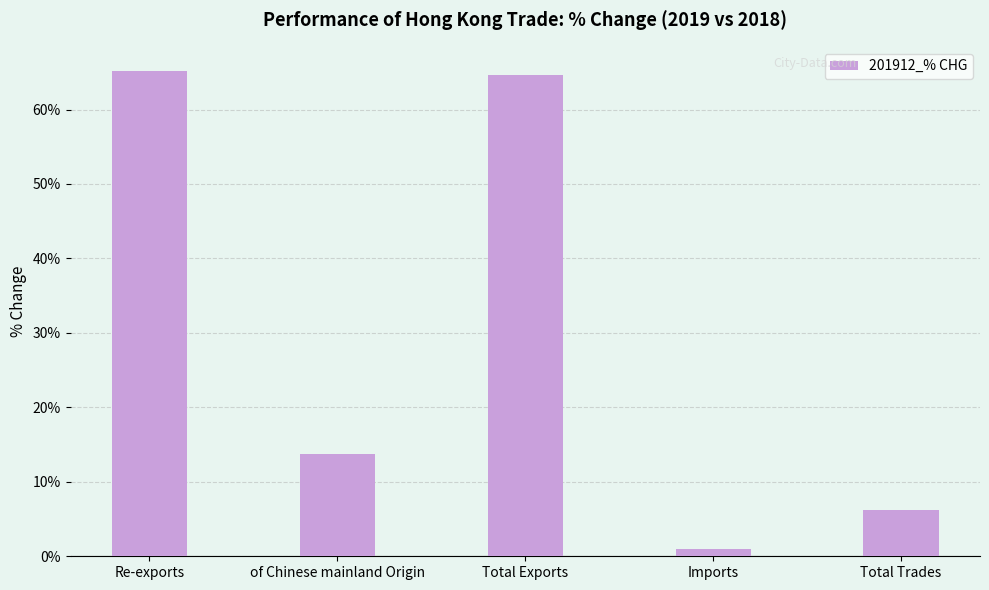

The value at Imports is 0.9. True or false?

True